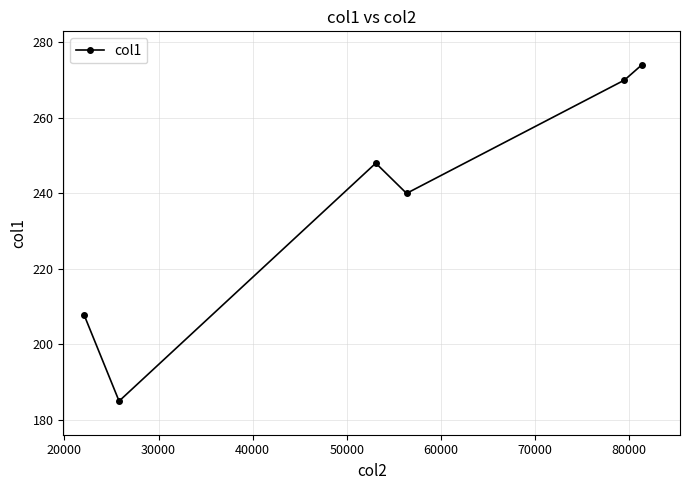

What is the maximum value shown in the chart?

274.0